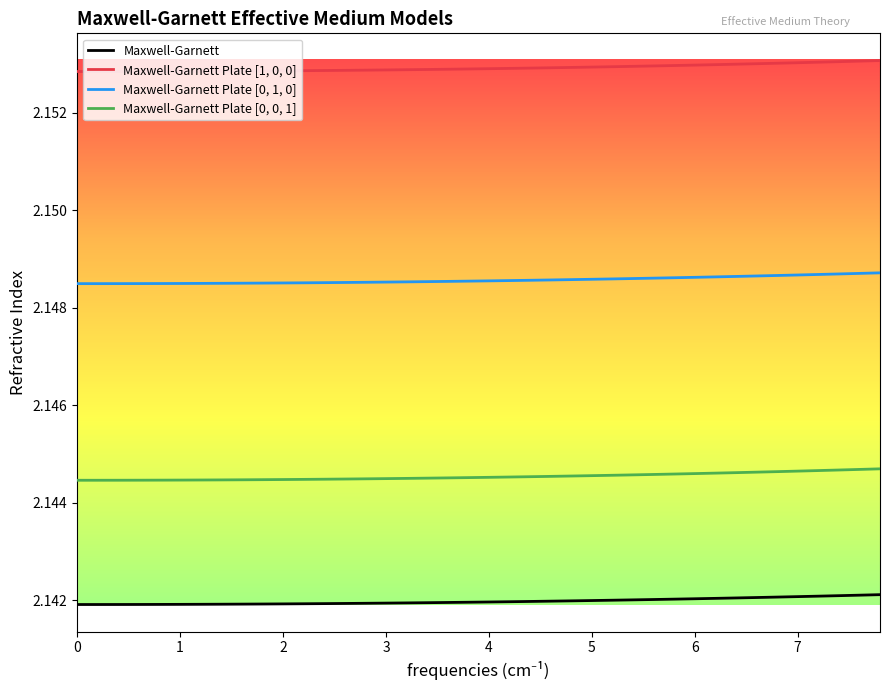

Which series has the largest range (max minus min)?

Maxwell-Garnett Plate [0, 0, 1]